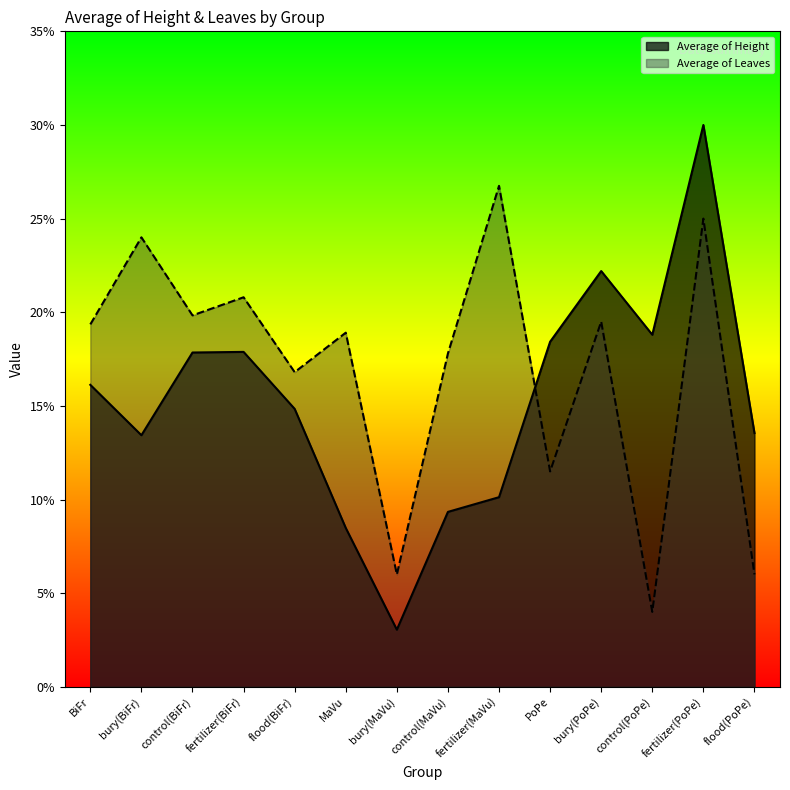

True or false: Average of Height and Average of Leaves cross at least once.

True